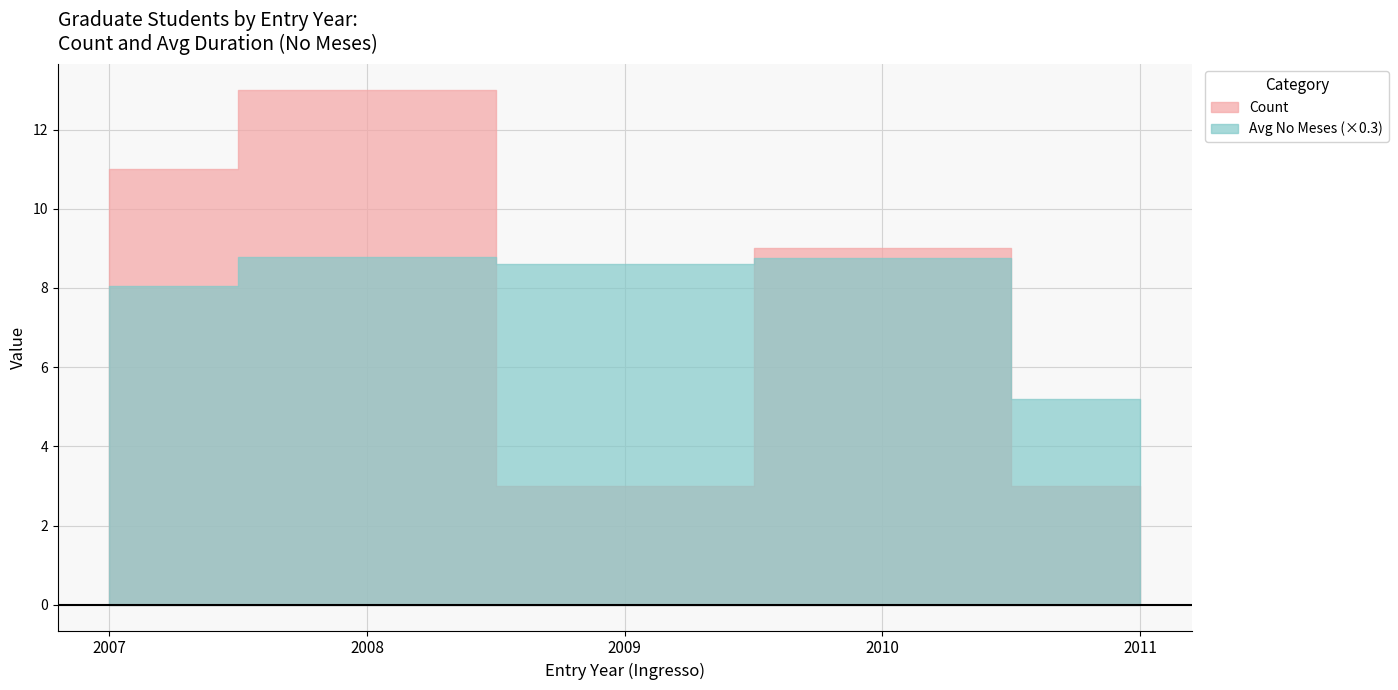

True or false: Avg No Meses and Count intersect in this chart.

False